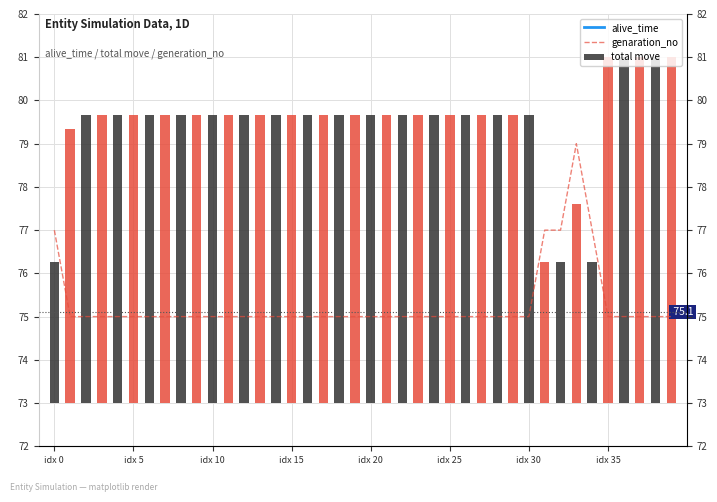

Does the chart contain stacked bars?

No